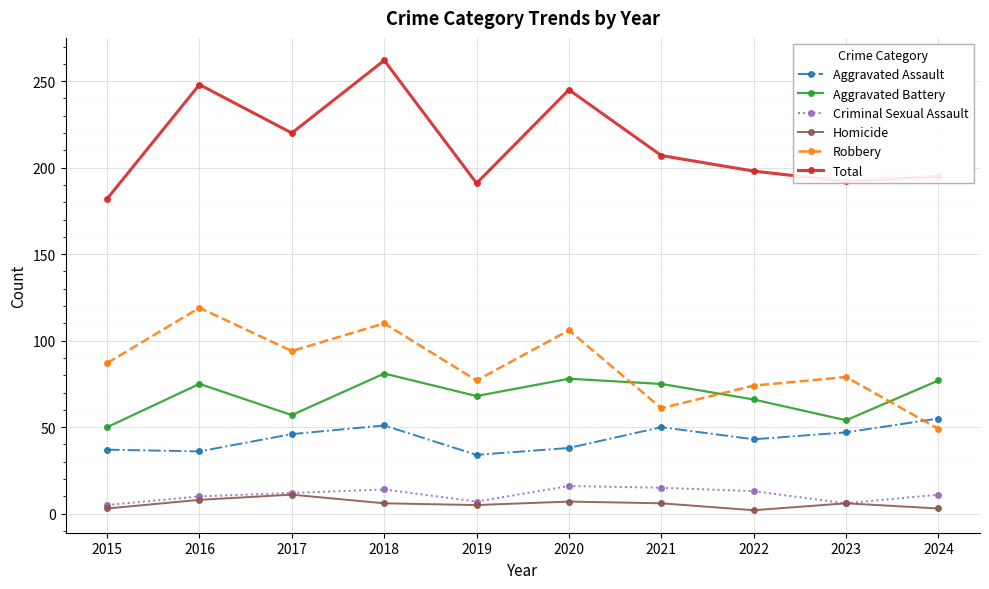

True or false: Criminal Sexual Assault and Total cross at least once.

False